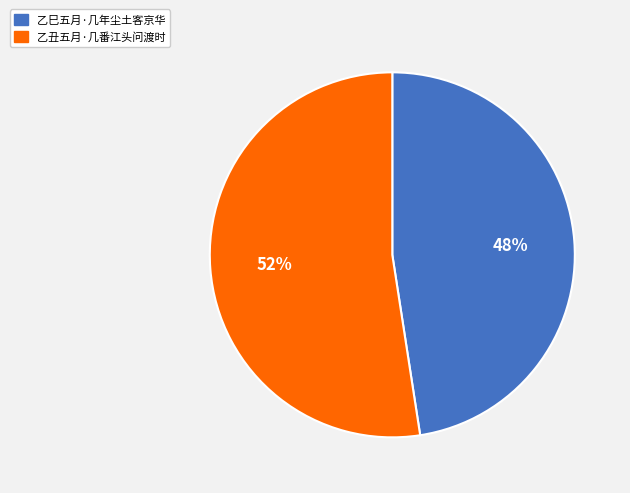

Rank the categories by value from lowest to highest.

乙巳五月·几年尘土客京华, 乙丑五月·几番江头问渡时